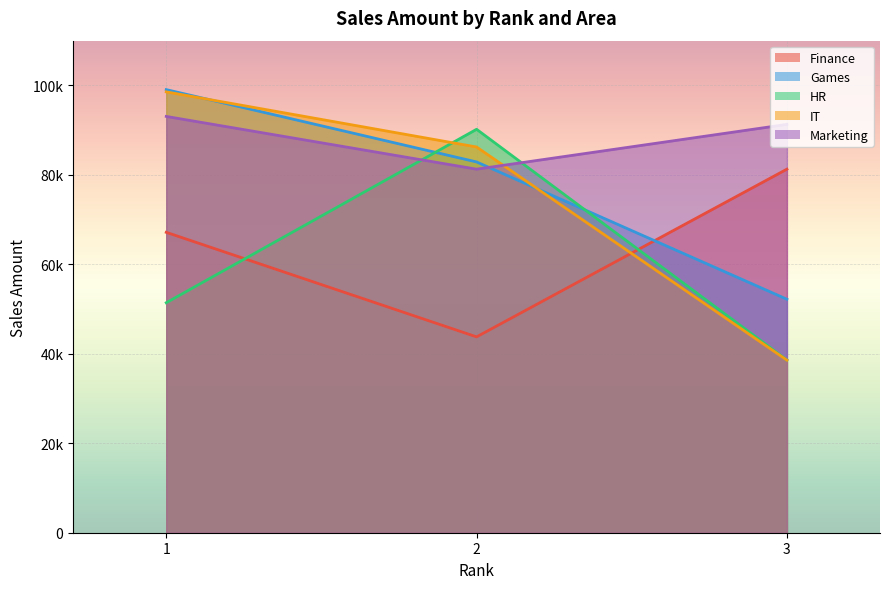

At which label does Games reach its minimum?

3